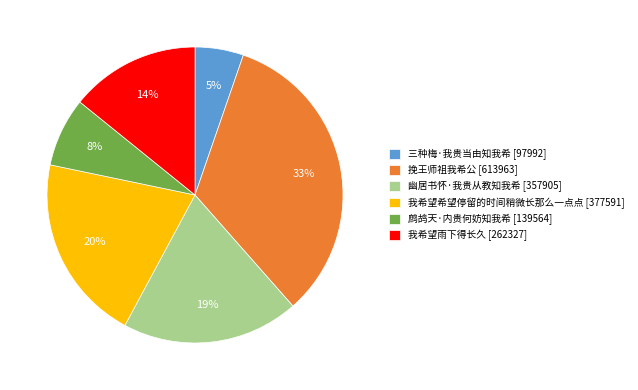

How many slices are in this pie chart?

6